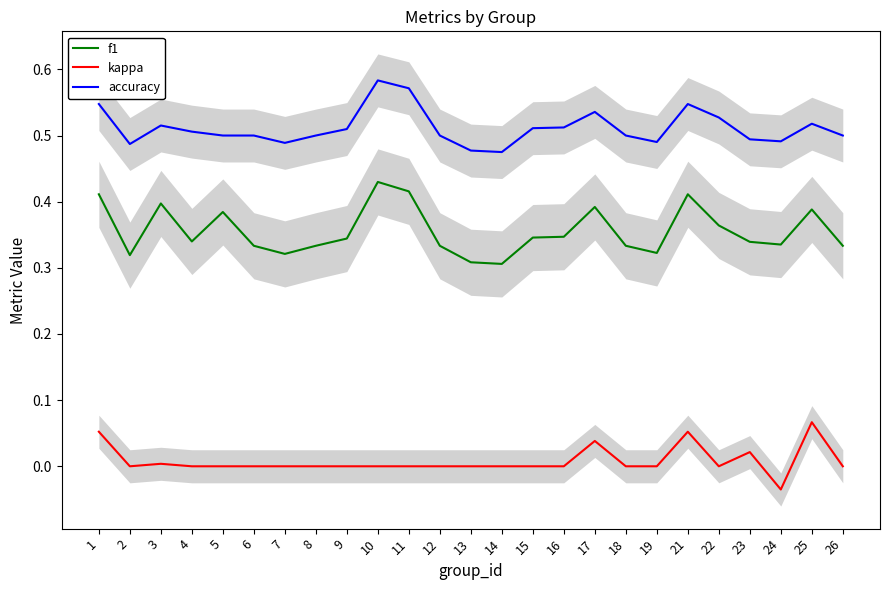

Which category has the highest value in the kappa series?

25